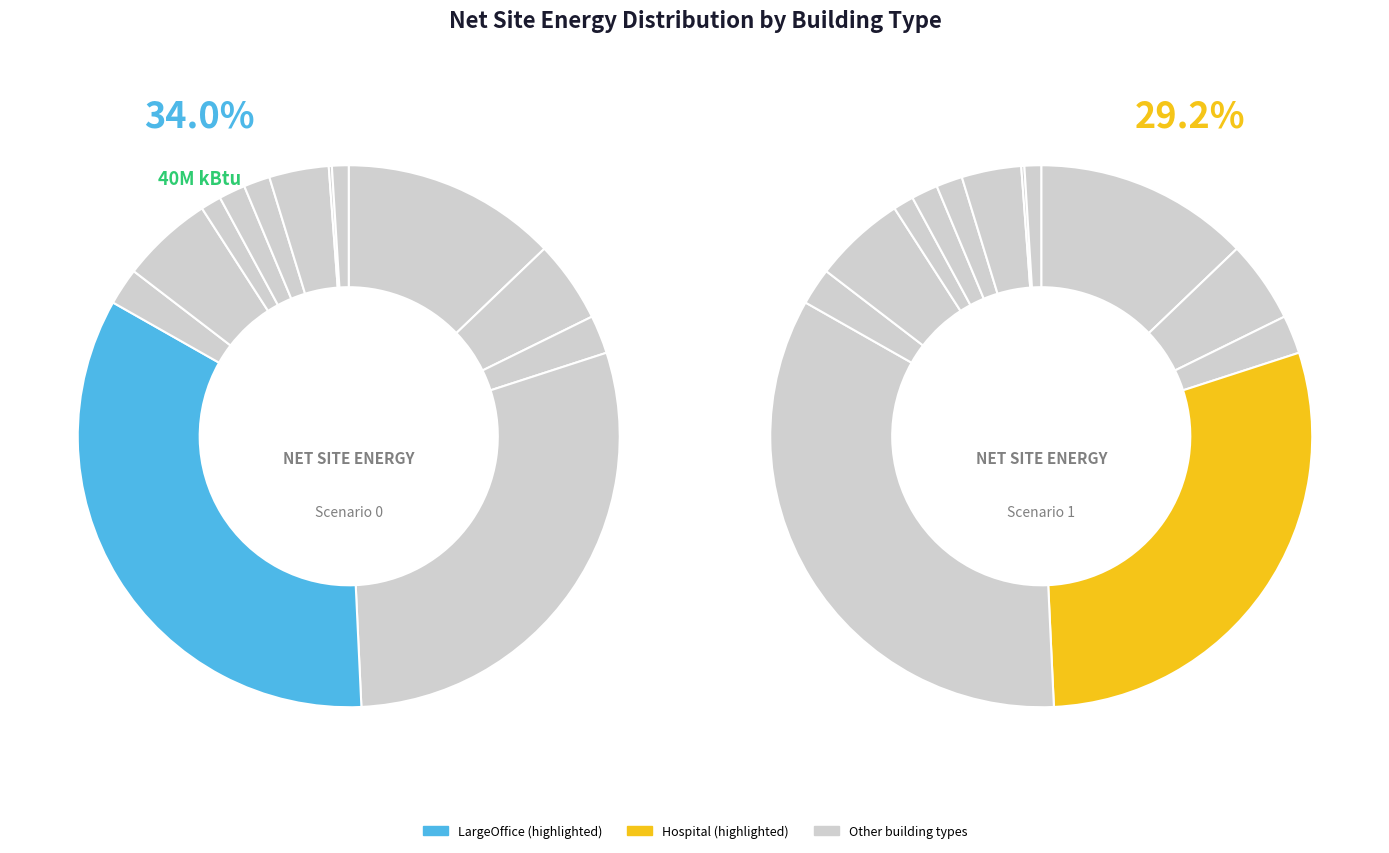

Is it true that Hospital is 29% of the pie?

True